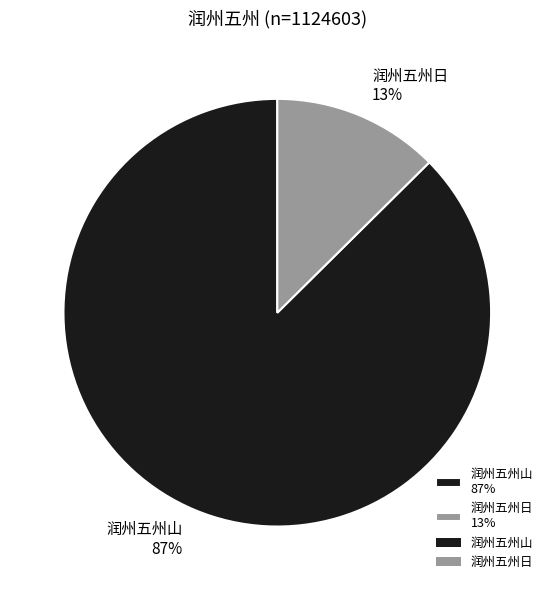

To the nearest percent, what percentage of the pie is 润州五州山?

87%